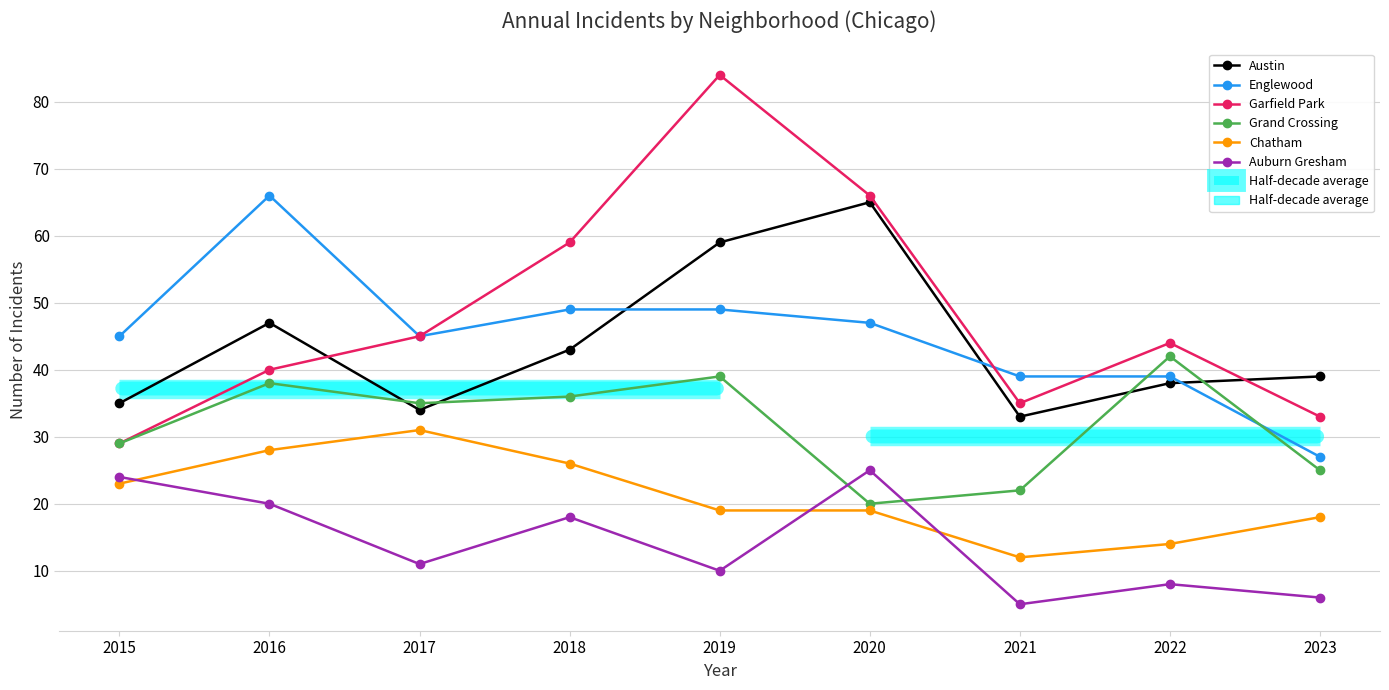

List the labels in order of Grand Crossing value, largest first.

2022, 2019, 2016, 2018, 2017, 2015, 2023, 2021, 2020